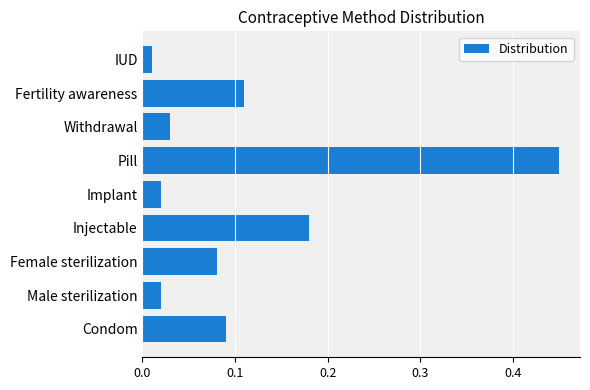

Which label corresponds to the largest value in the chart?

Pill